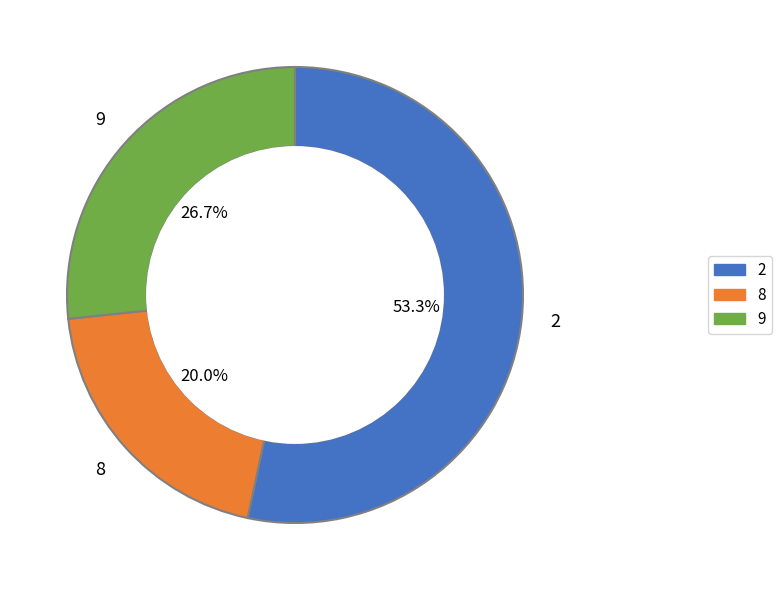

Does any single category account for the majority?

Yes